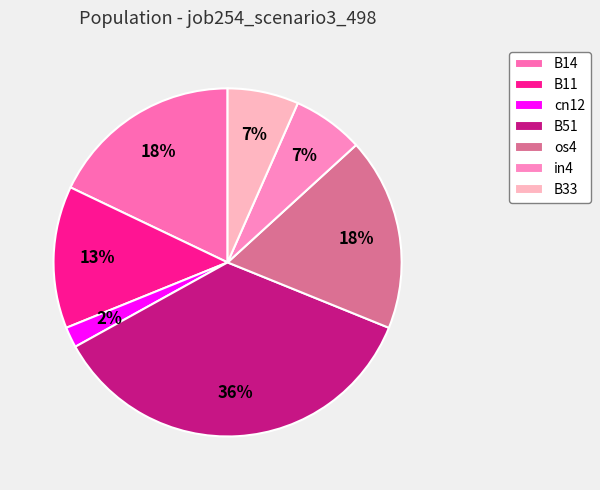

Is there any slice that represents more than half of the pie?

No